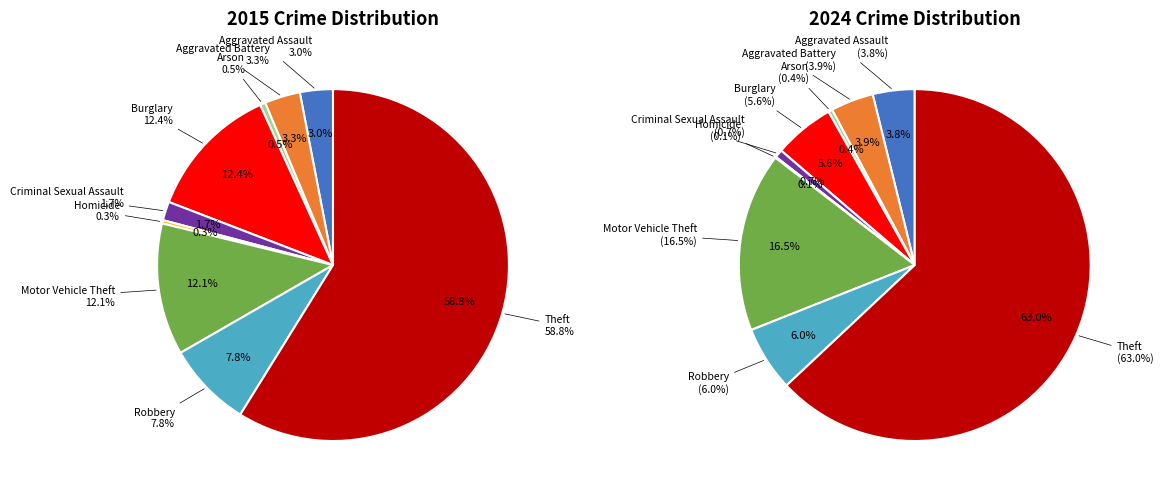

Is the sum of 6 and values_2015 greater than half?

No